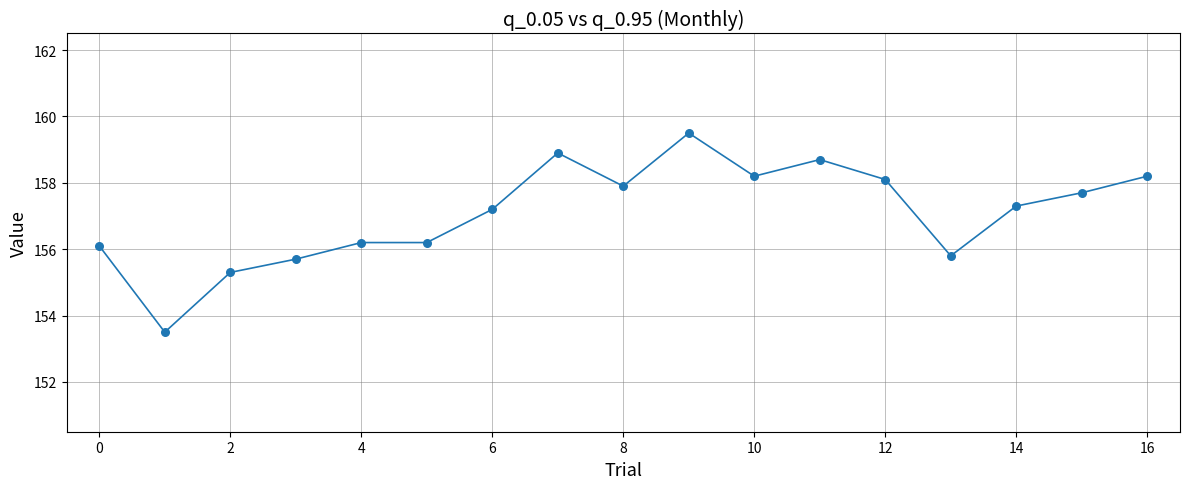

What is the greatest value displayed?

159.5